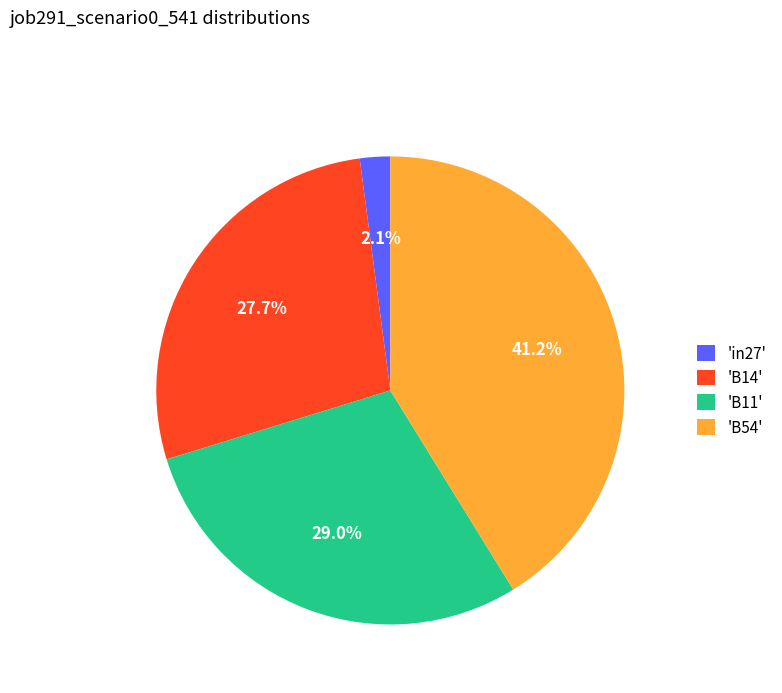

To the nearest percent, what is the difference between the largest and smallest slice percentages?

39%